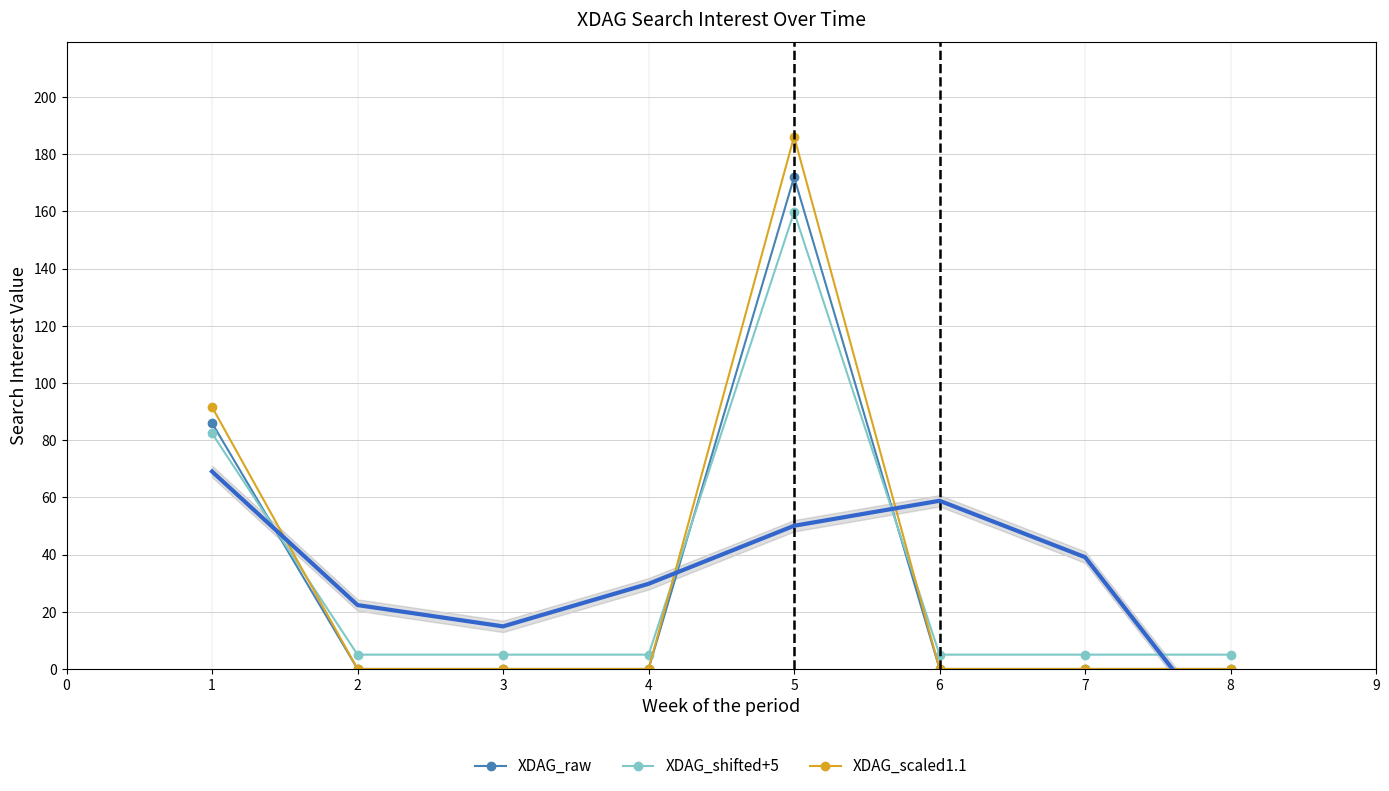

What is the average value of the XDAG_shifted+5 series?

34.0